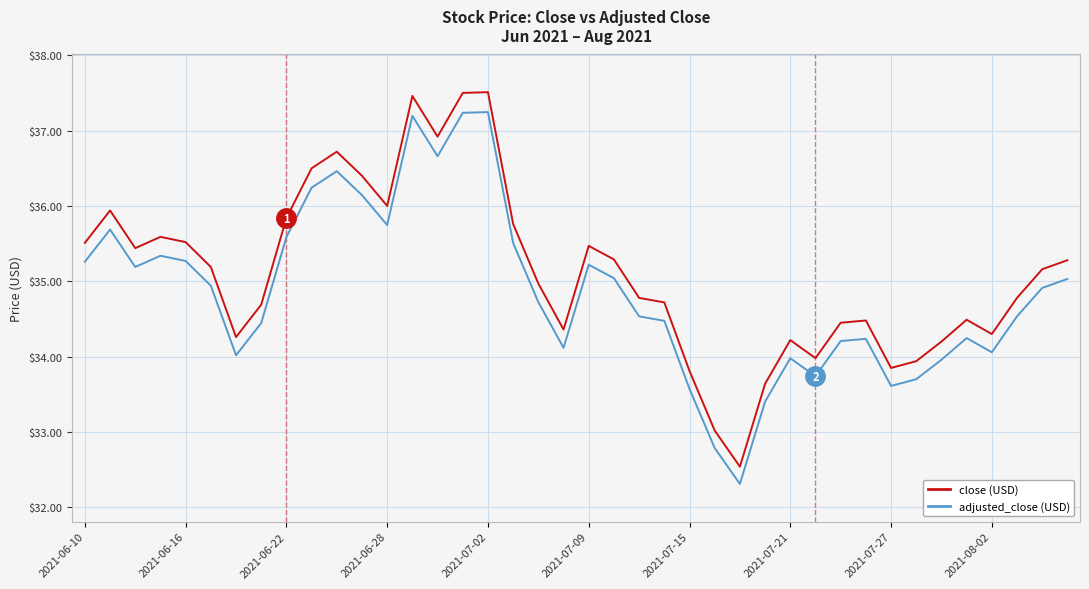

What is the smallest value displayed?

32.3